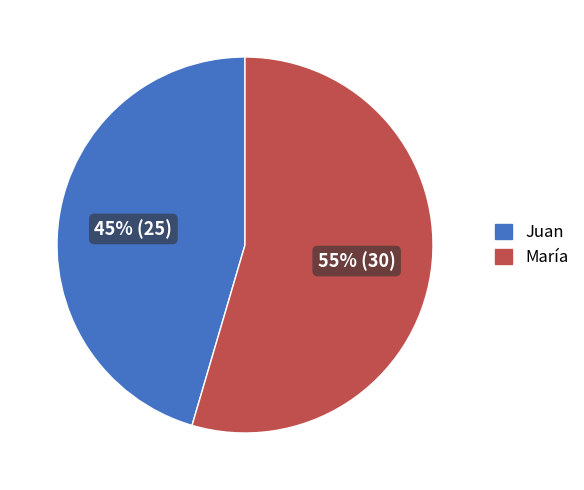

Is it true that María is 55% of the pie?

True